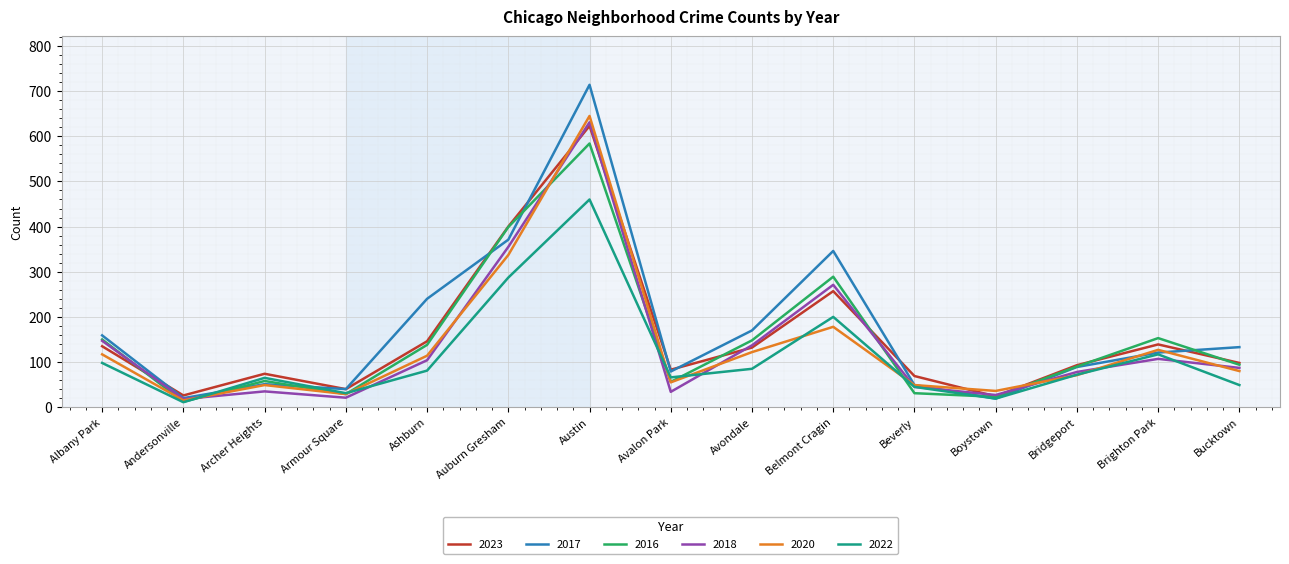

Rank the series by their maximum value, from lowest to highest.

2022, 2016, 2023, 2018, 2020, 2017